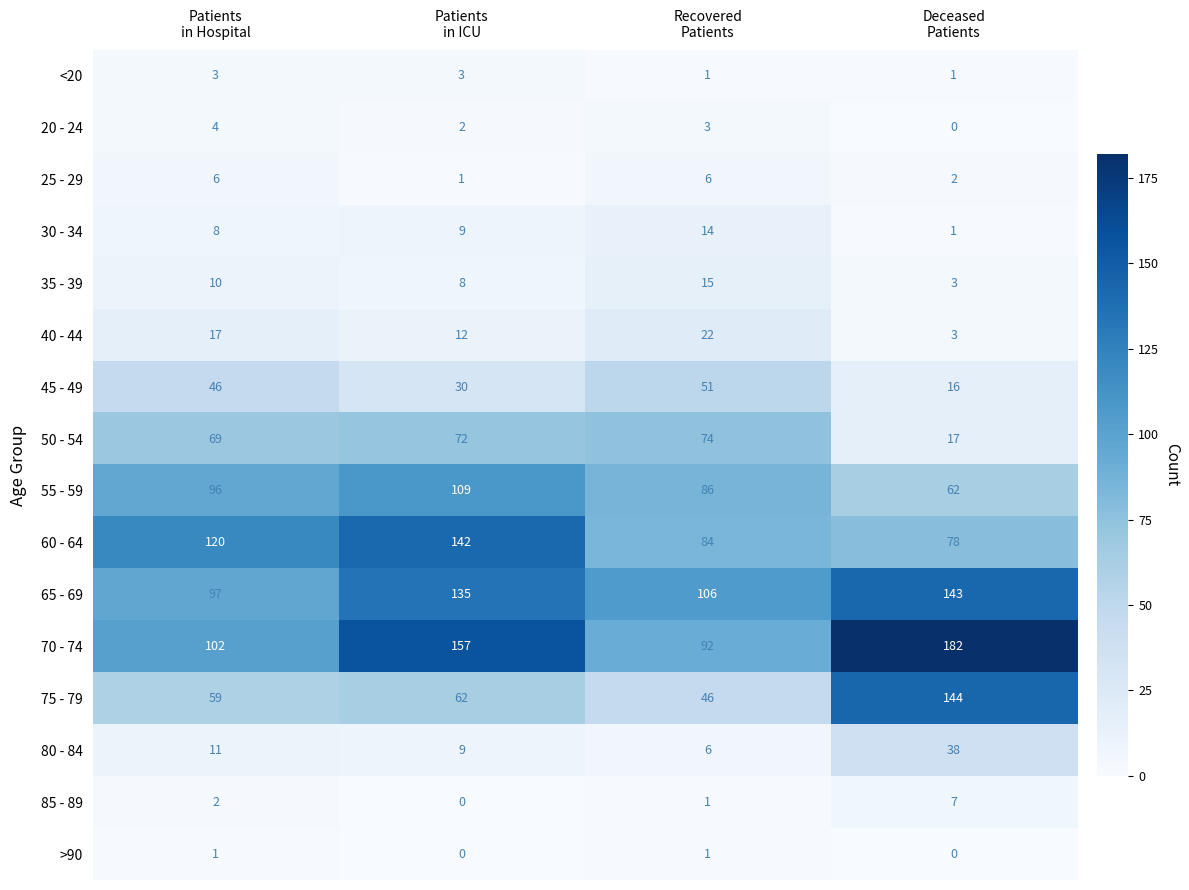

What is the total value across all series at Deceased
Patients?

697